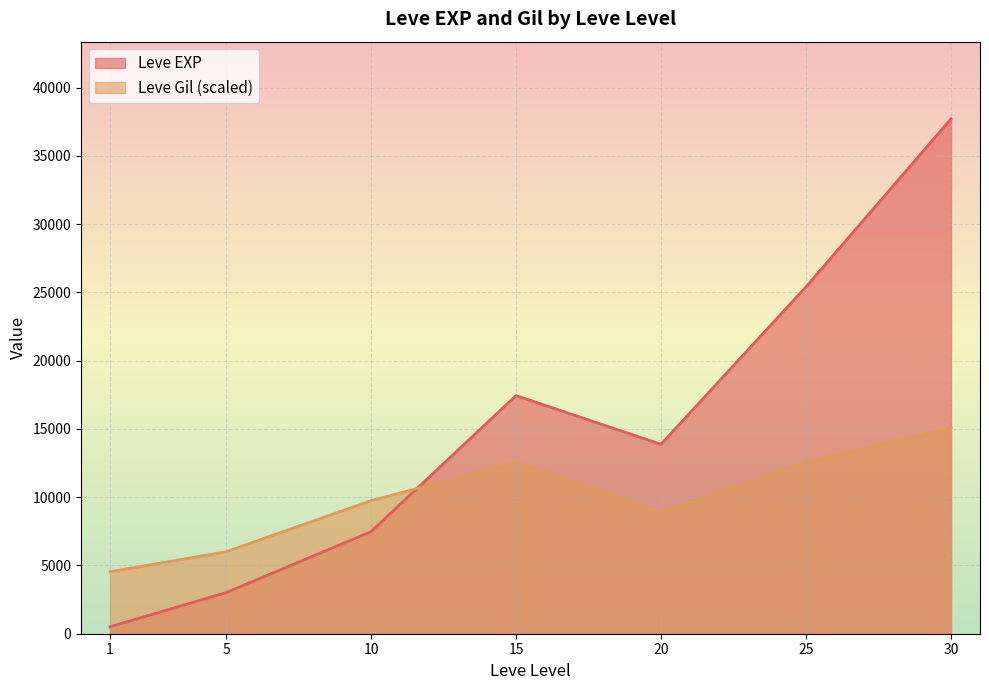

At how many categories does at least one series exceed 20926?

2